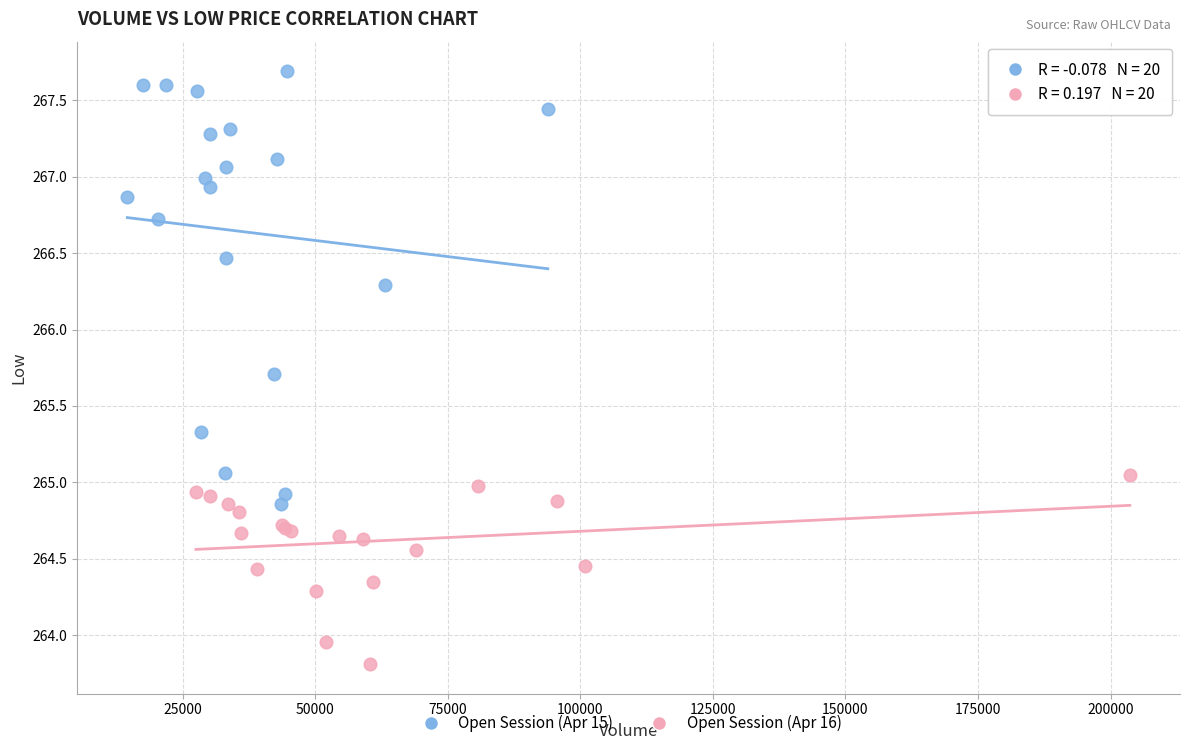

Which series contains the lowest Y value?

Open Session (Apr 16)